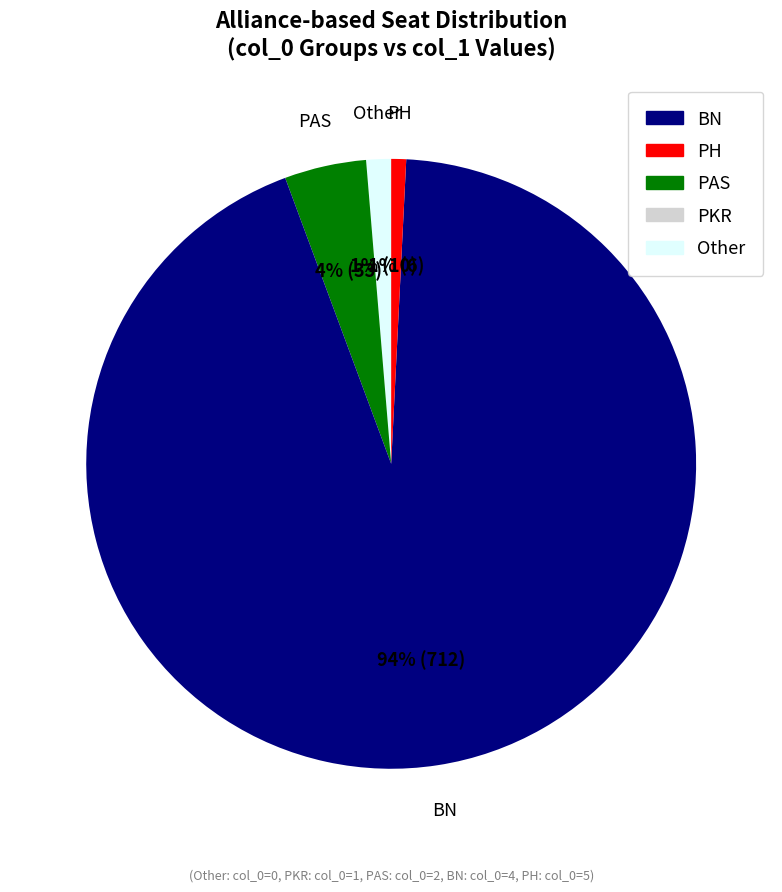

To the nearest percent, what is the average slice percentage?

20%